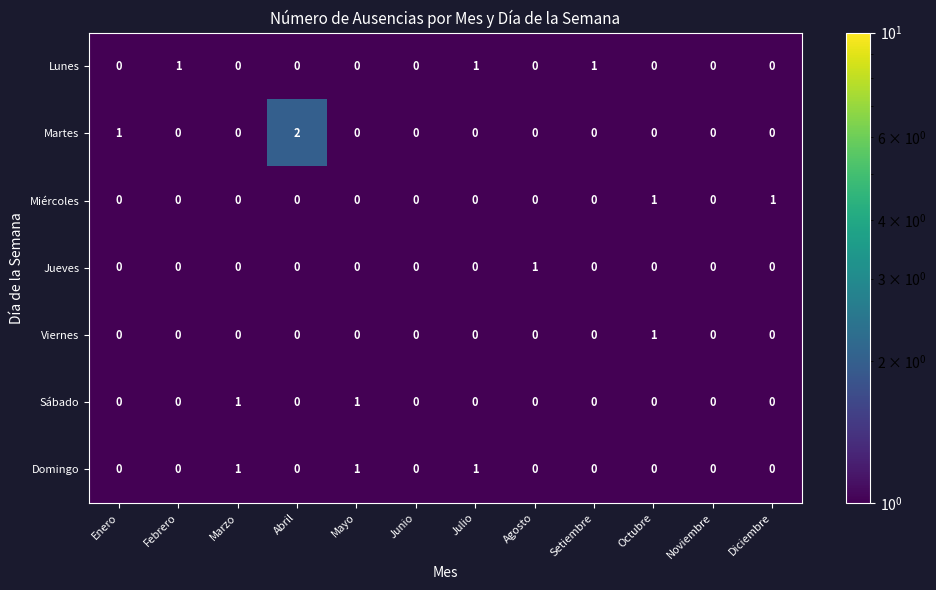

The Martes series shows 0 at Setiembre. True or false?

True